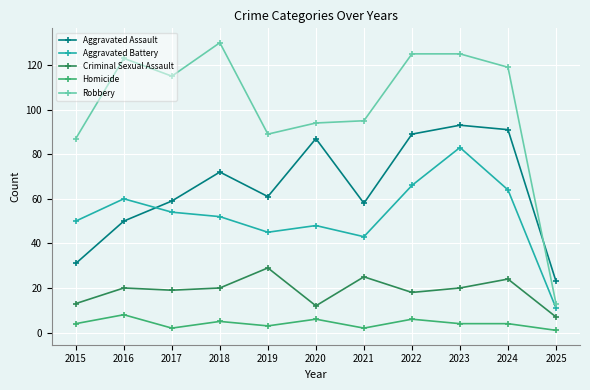

Rank the series by their maximum value, from highest to lowest.

Robbery, Aggravated Assault, Aggravated Battery, Criminal Sexual Assault, Homicide